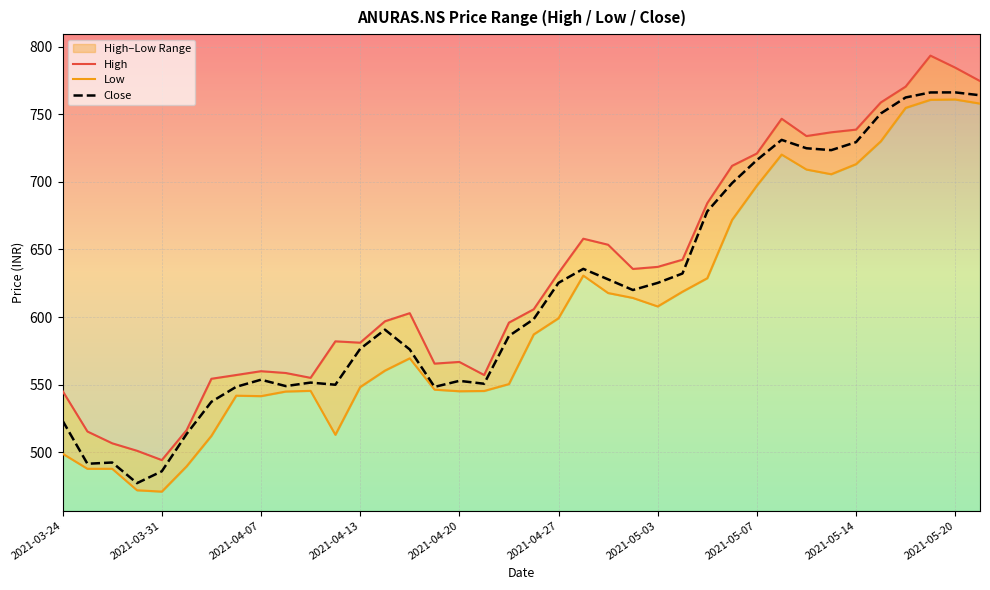

What is the average value of the Low series?

601.4